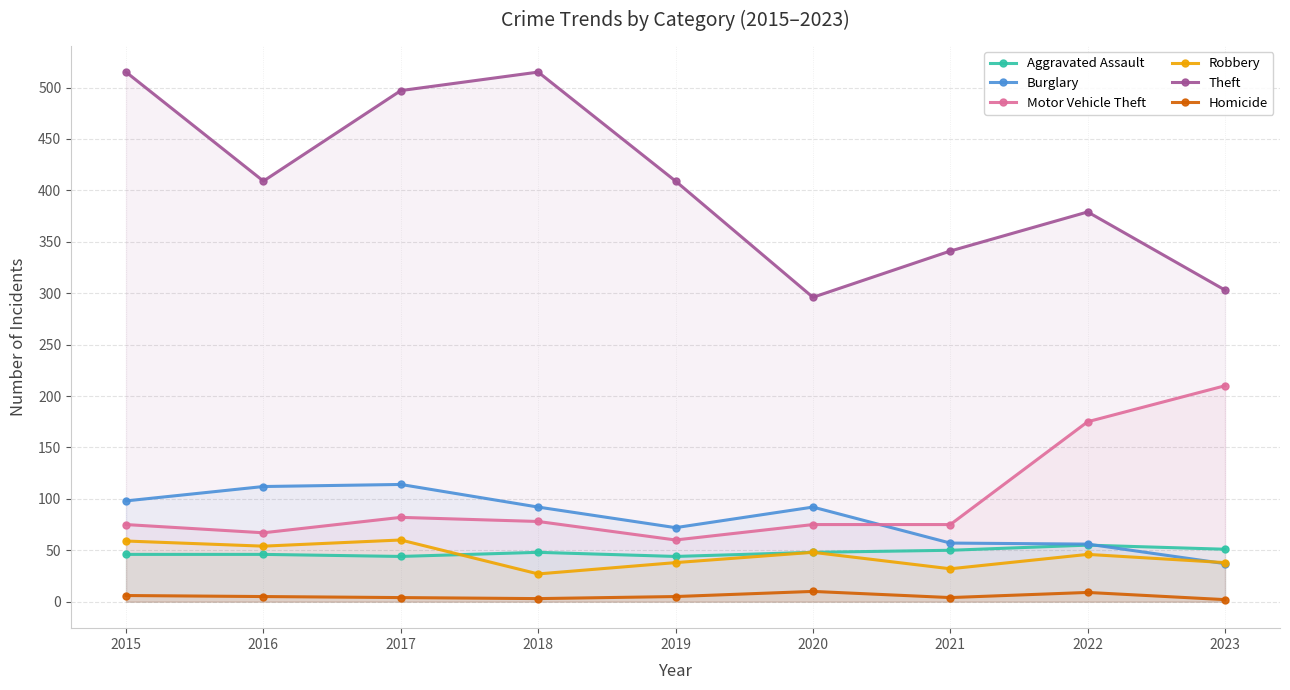

Reading left to right, what are all the values shown in this chart?

Aggravated Assault: 46	46	44	48	44	48	50	55	51
Burglary: 98	112	114	92	72	92	57	56	37
Motor Vehicle Theft: 75	67	82	78	60	75	75	175	210
Robbery: 59	54	60	27	38	48	32	46	38
Theft: 515	409	497	515	409	296	341	379	303
Homicide: 6	5	4	3	5	10	4	9	2